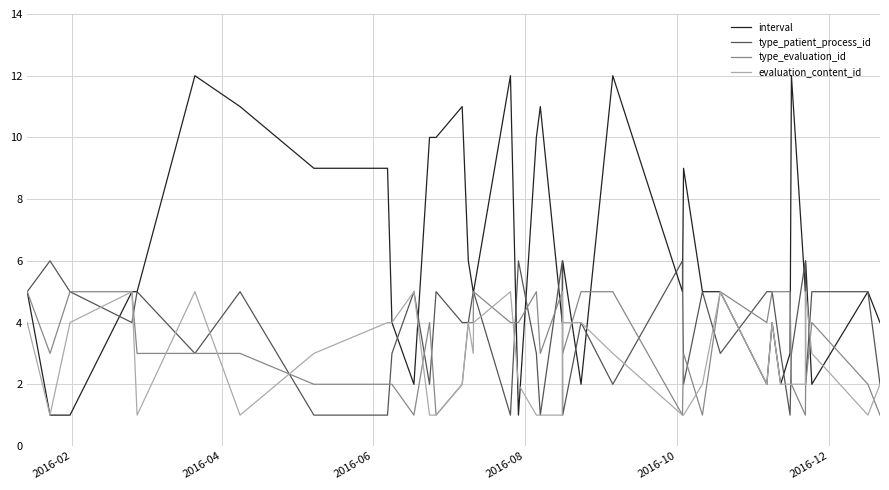

Reading left to right, what are all the values shown in this chart?

interval: 5	1	1	5	5	12	11	9	9	4	2	10	10	11	6	5	5	12	1	10	11	4	5	6	2	12	5	9	5	5	2	4	2	3	12	5	6	2	5	4
type_patient_process_id: 5	6	5	4	5	3	5	1	1	3	5	2	5	4	4	5	5	1	6	3	1	6	4	1	4	2	6	2	5	3	5	5	3	1	3	6	2	5	5	2
type_evaluation_id: 5	3	5	5	3	3	3	2	2	2	1	4	1	2	4	4	5	4	4	5	3	5	5	3	5	5	1	3	1	5	4	5	5	5	2	1	2	4	2	1
evaluation_content_id: 4	1	4	5	1	5	1	3	4	4	5	1	1	2	4	3	4	5	2	1	1	1	5	4	4	3	1	1	2	5	2	4	2	2	2	2	5	3	1	2